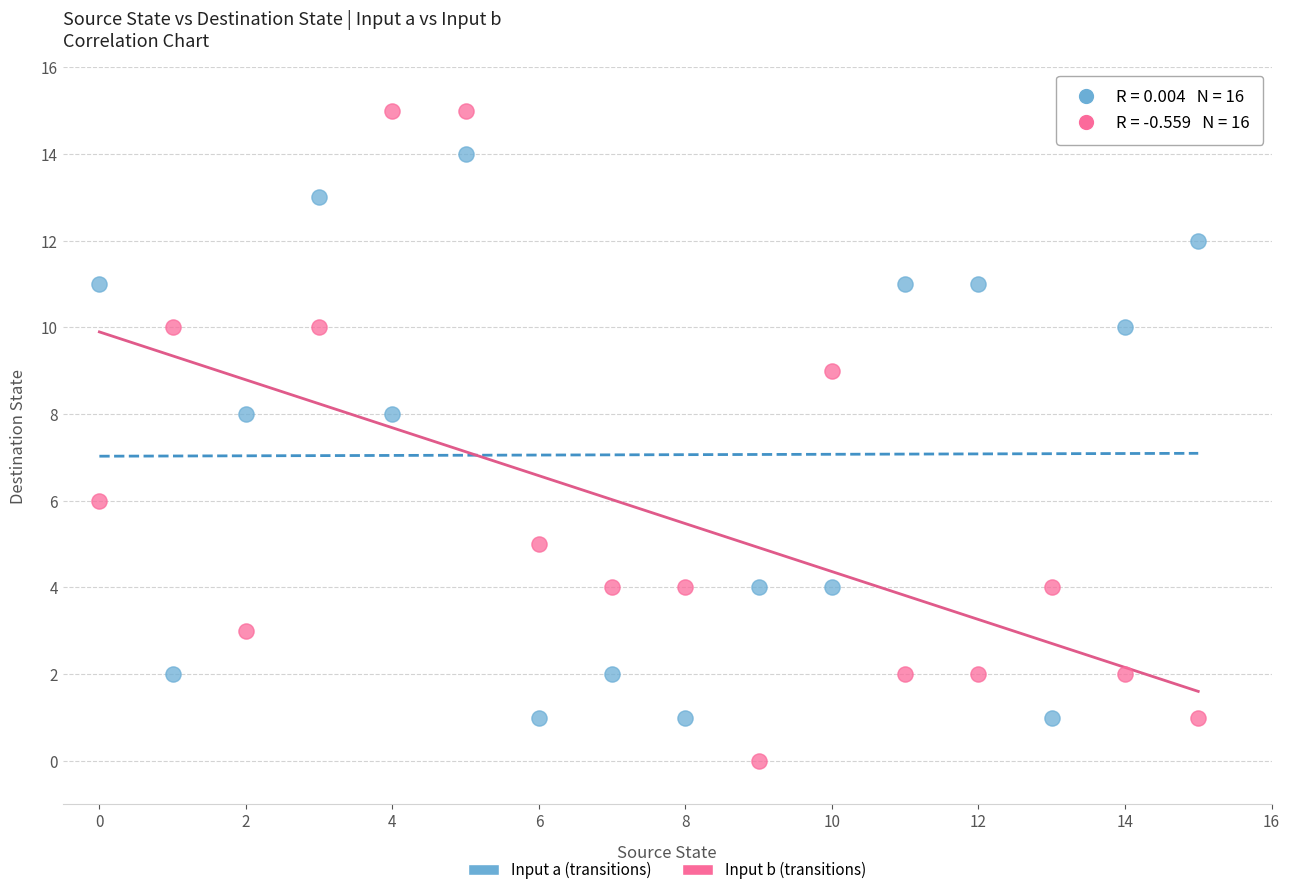

Which series has the widest spread of Y values?

Input b (transitions)